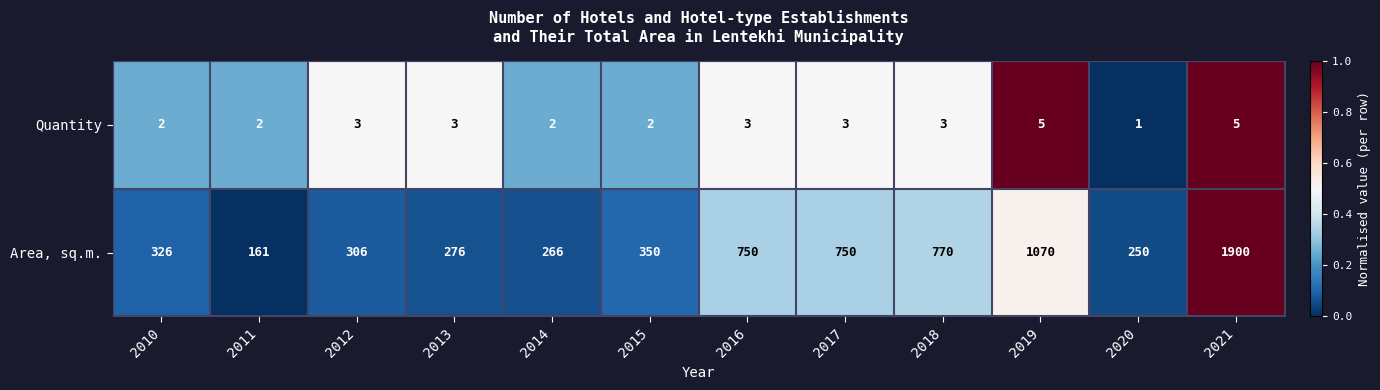

Which series has the largest range (max minus min)?

Area, sq.m.